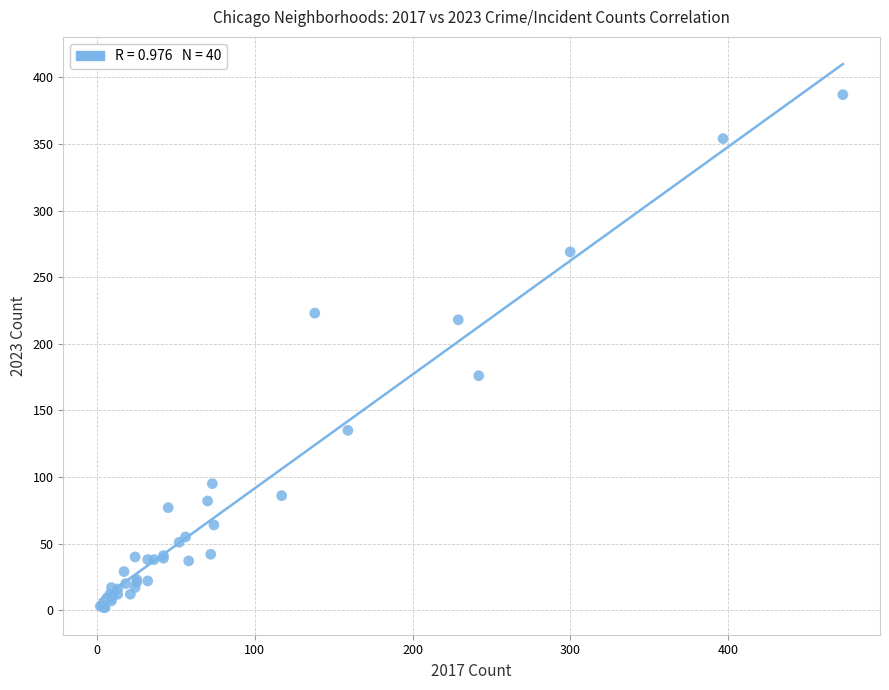

What Y value in the scatter plot is closest to 194?

176